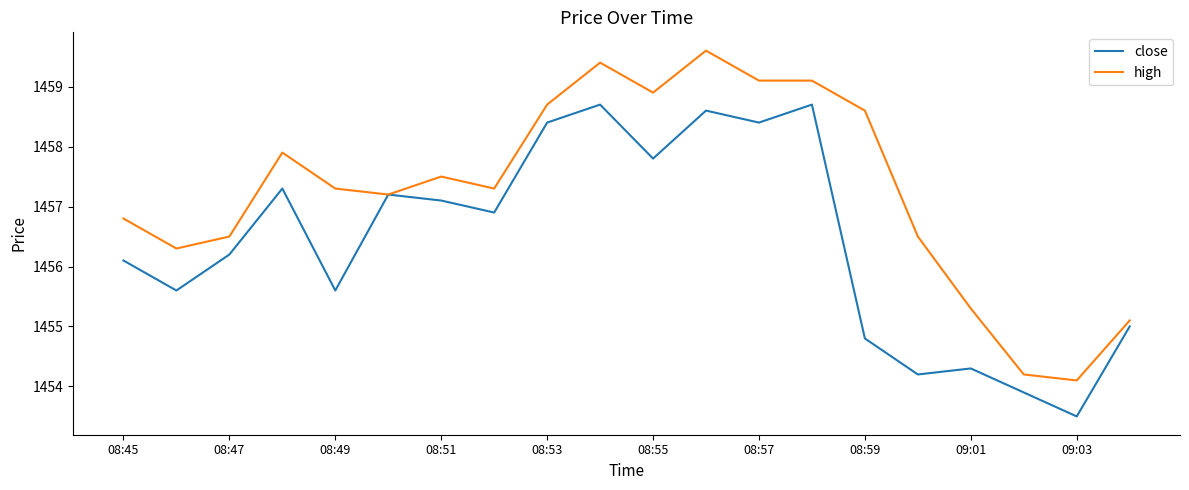

What is the highest value of the high series?

1459.6